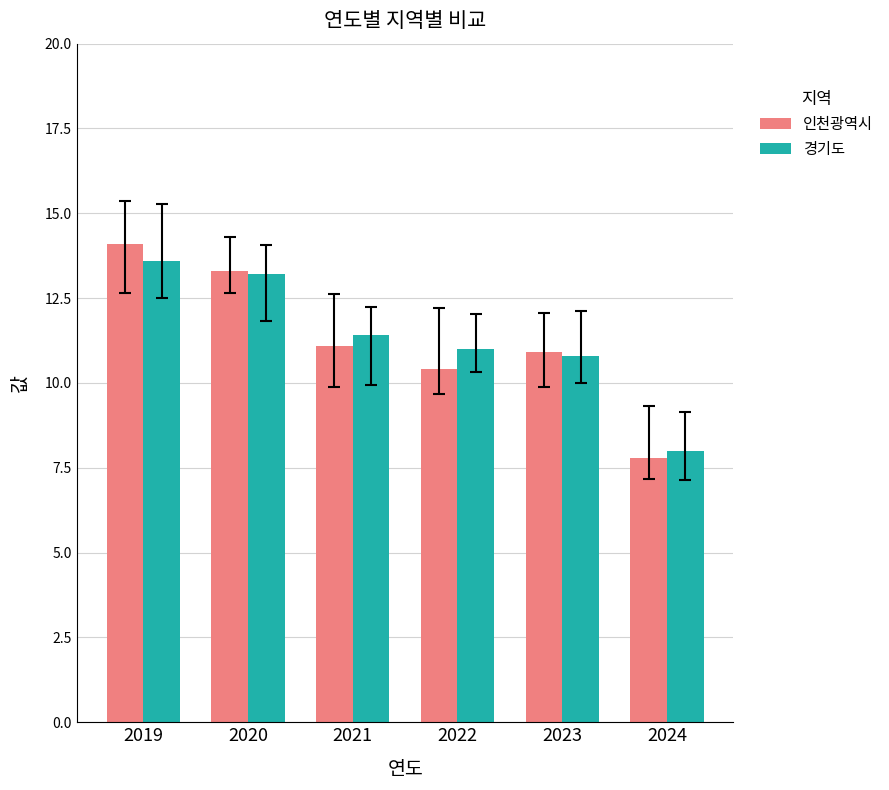

What is the difference between the 인천광역시 values at 2019 and 2024?

6.3